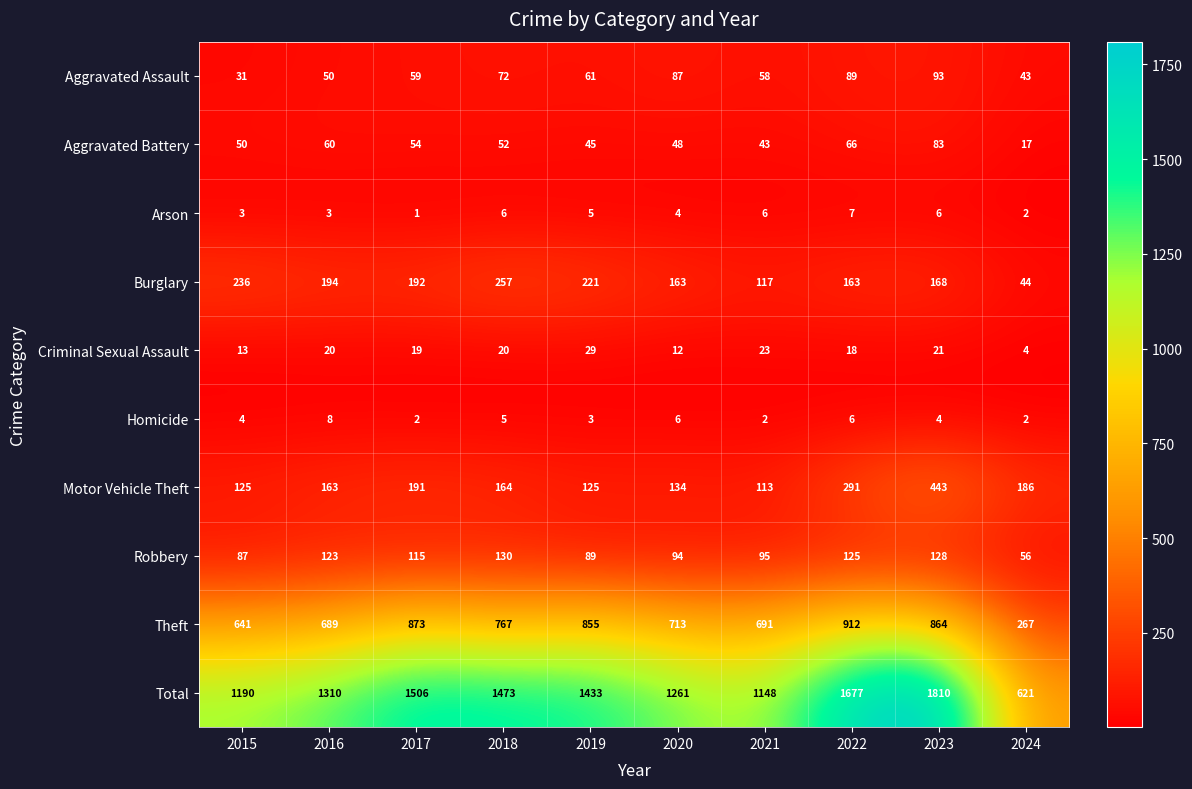

What is the sum of all Criminal Sexual Assault values?

179